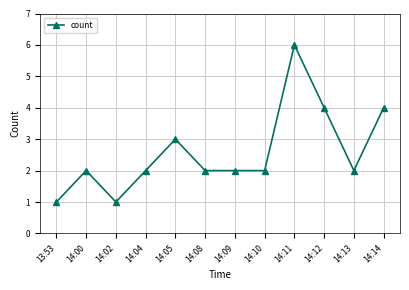

Count the values in the range 2 to 4.

9